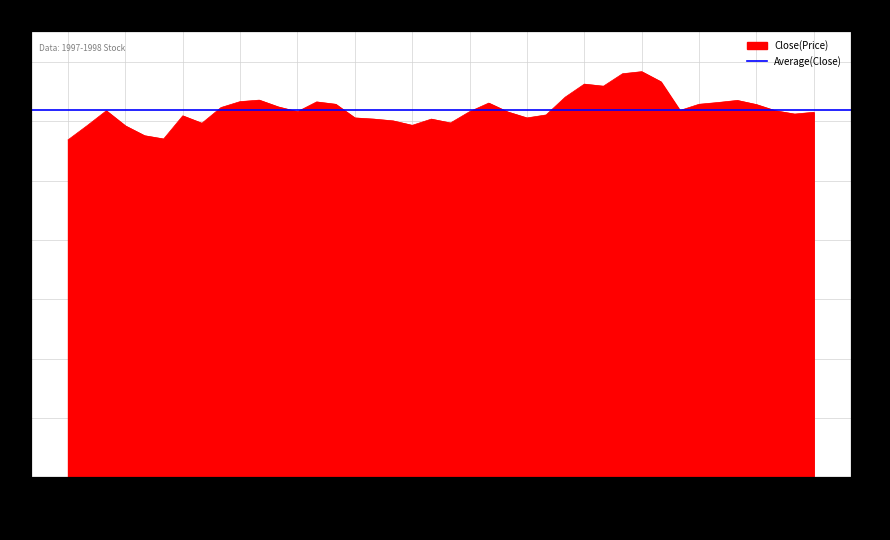

Where is the first local maximum?

1997-11-28